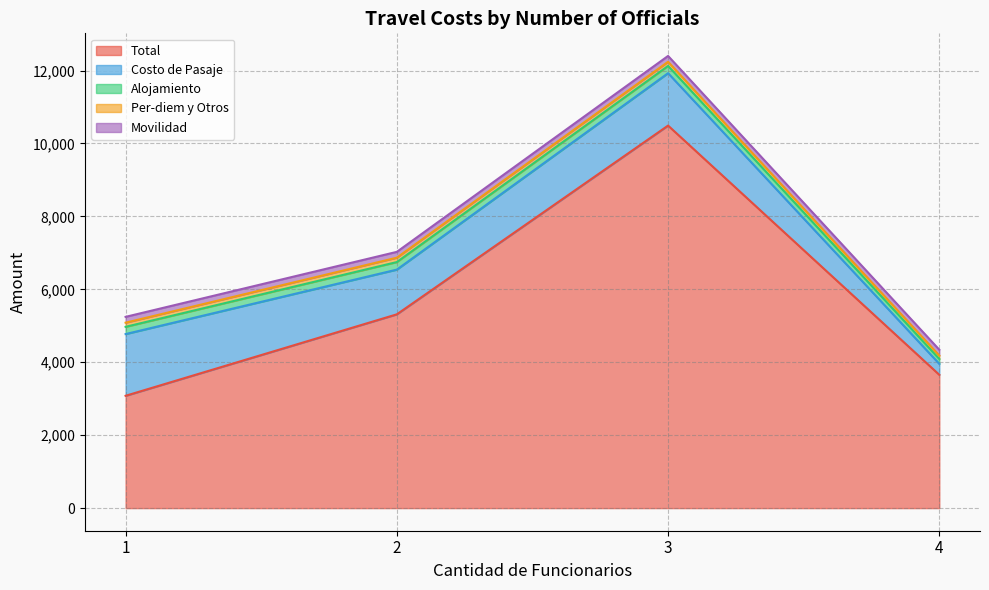

At which category is the sum across all series the highest?

27